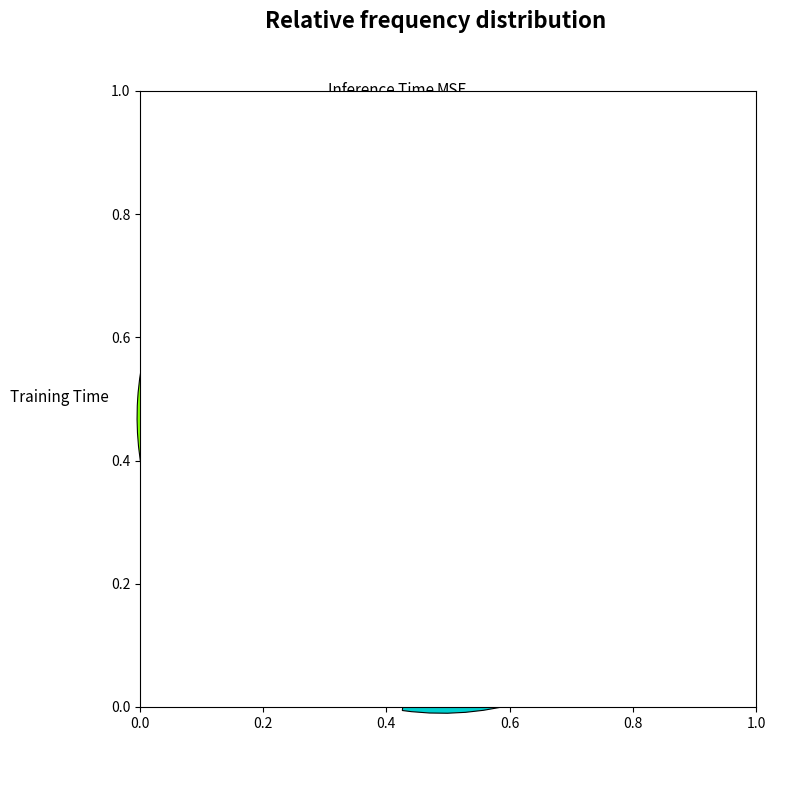

Which slice is the largest?

Training Time